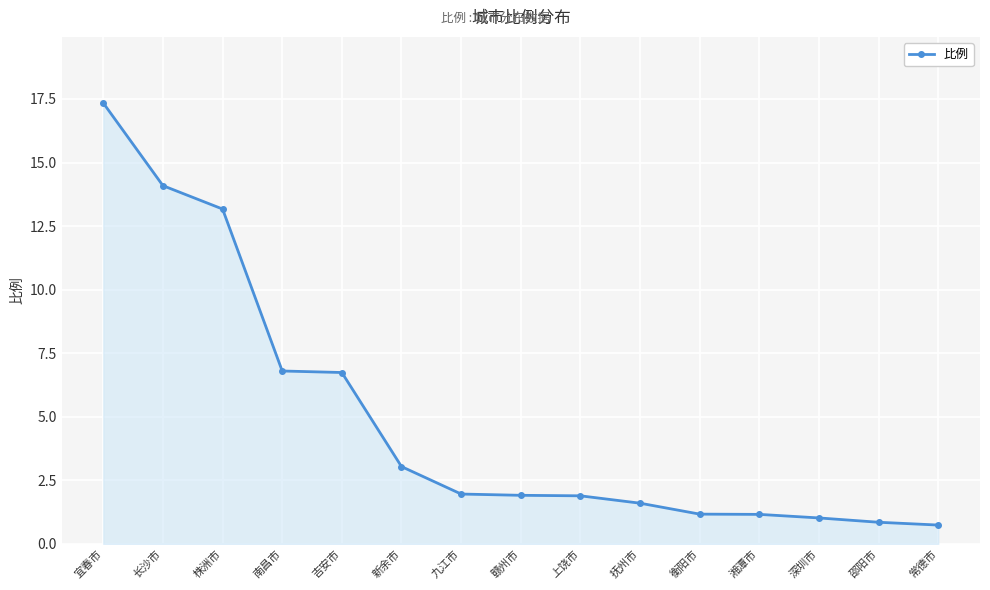

What is the approximate value at 深圳市?

1.0